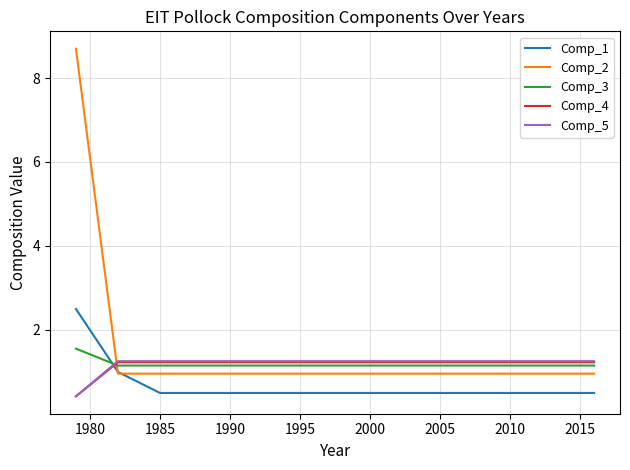

What is the highest value of the Comp_3 series?

1.6